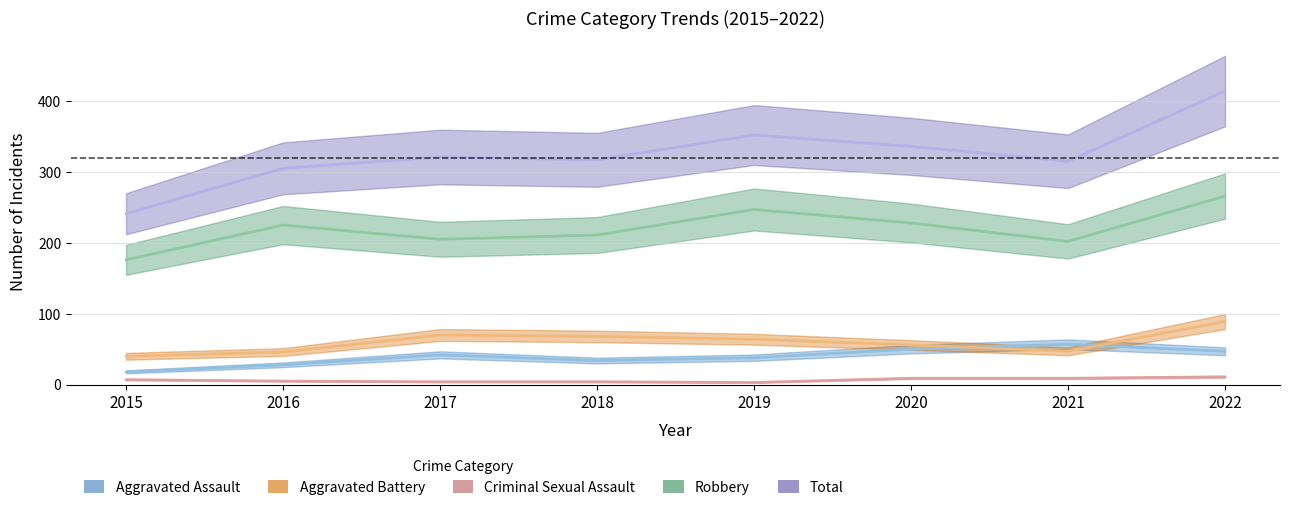

True or false: Aggravated Assault and Criminal Sexual Assault cross at least once.

False